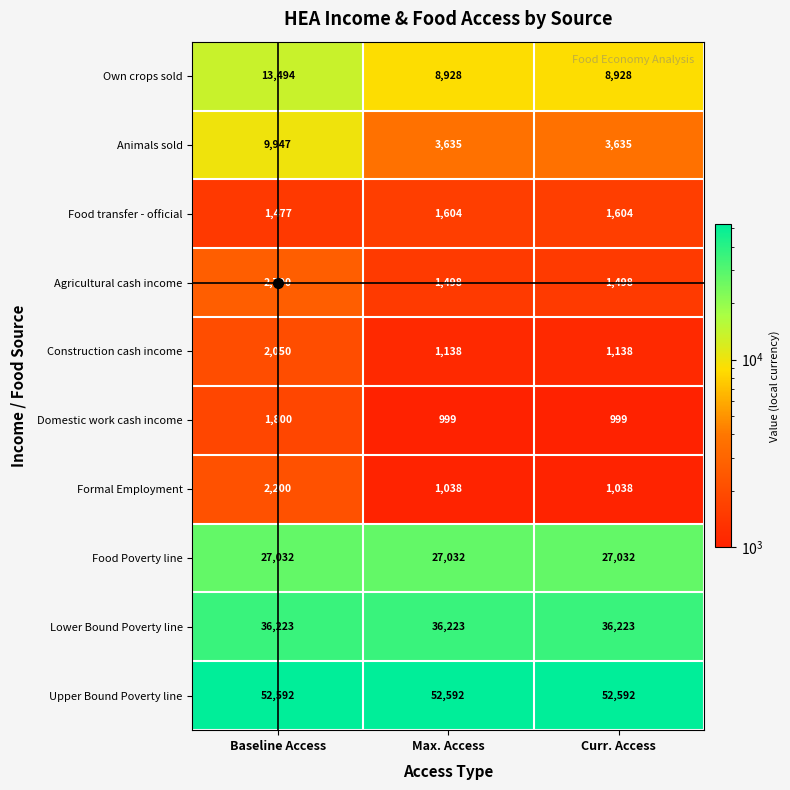

What is the spread (max minus min) of values at Curr. Access?

51593